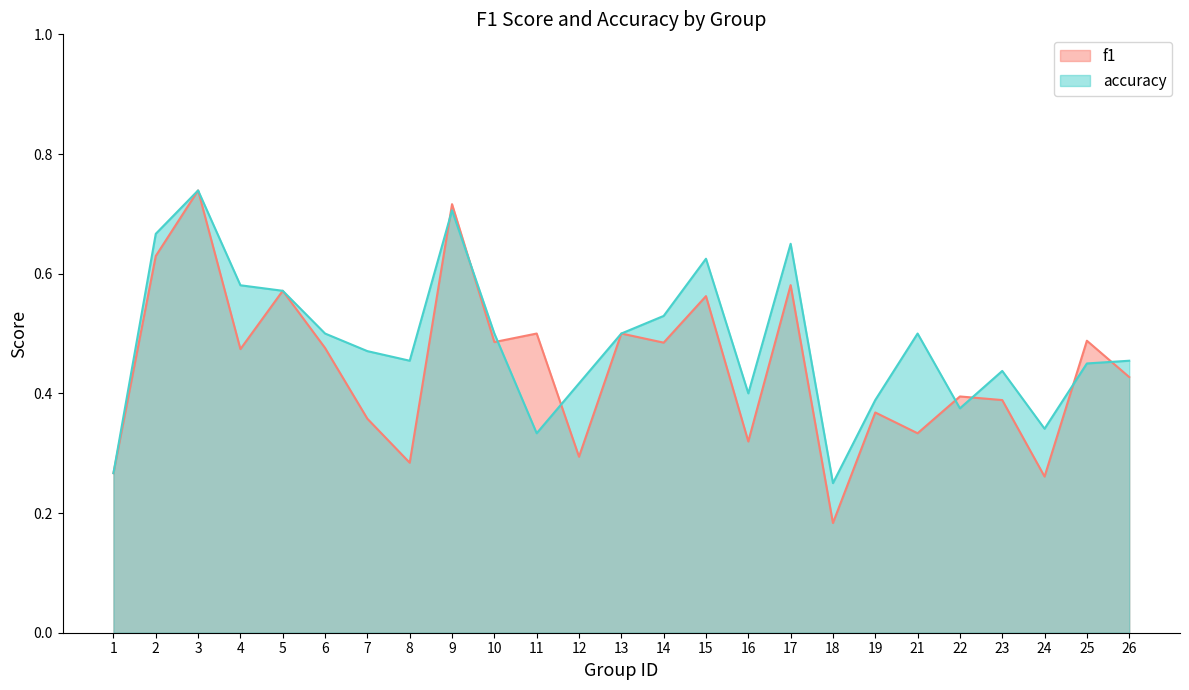

How many intersections are there between f1 and accuracy?

8